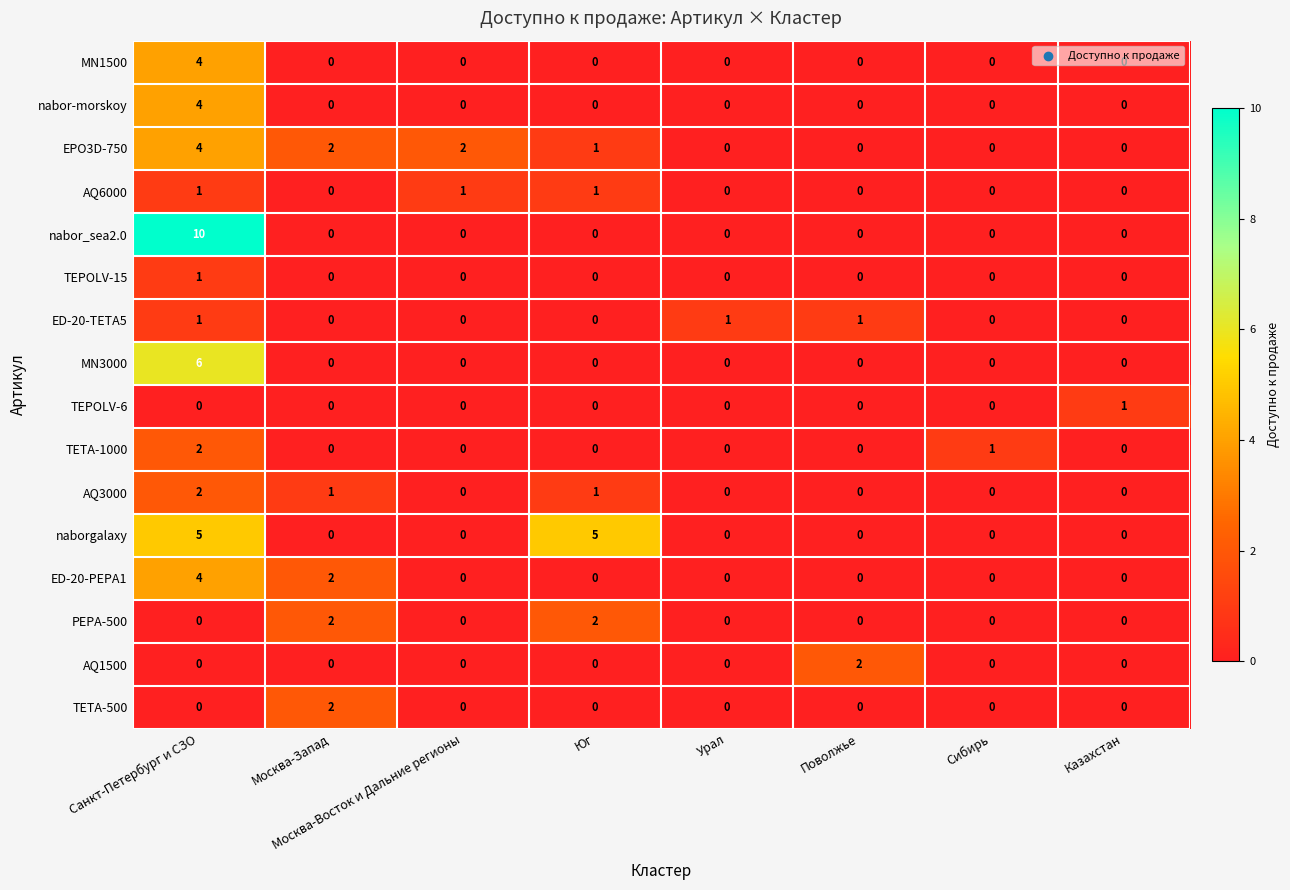

Is it true that MN1500 equals 4 at Санкт-Петербург и СЗО?

True